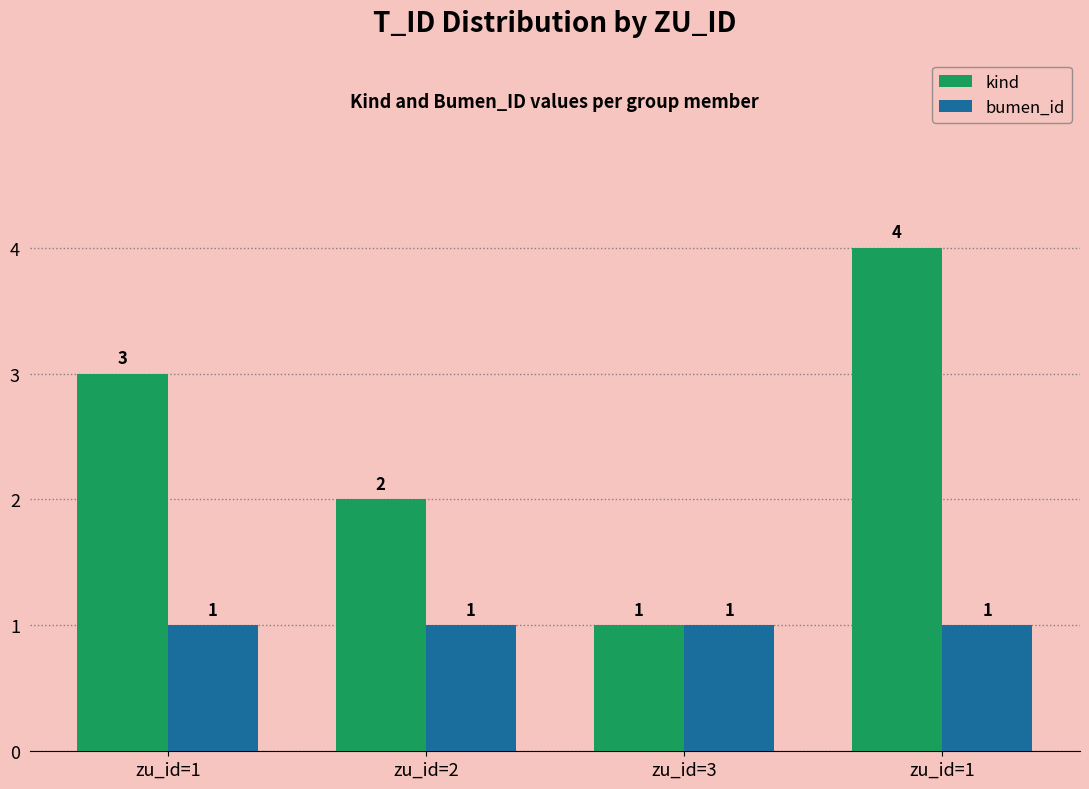

What are all the series names shown in the legend?

kind, bumen_id